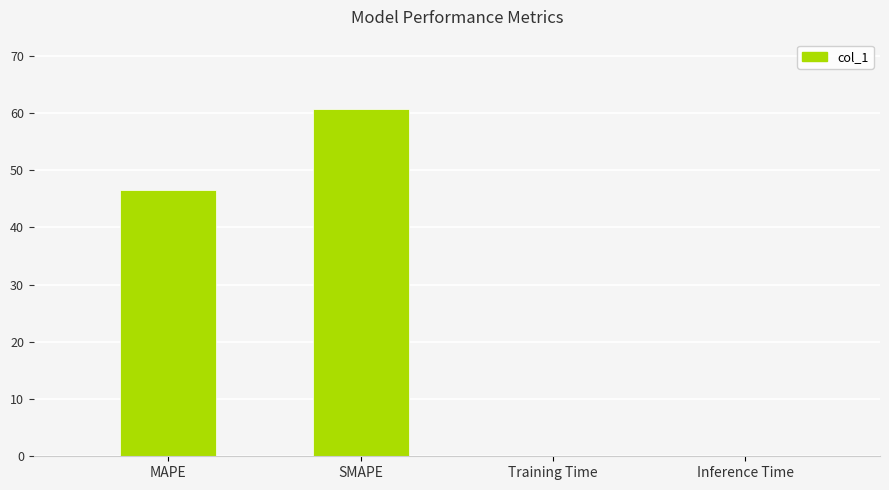

Reading left to right, list all the values displayed in this chart.

46.6	60.7	0.1	0.1